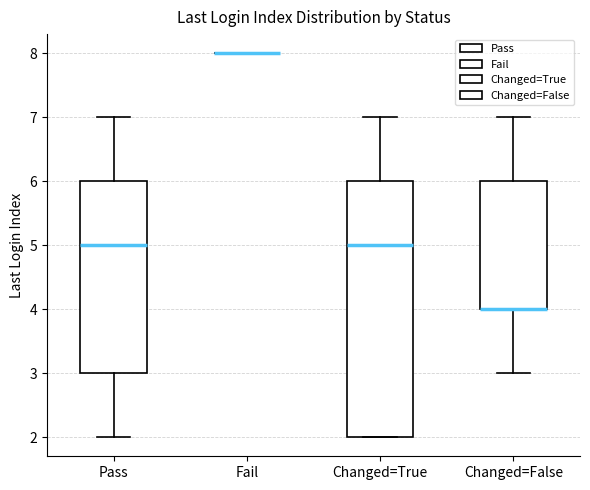

Reading left to right, transcribe this box plot: for each box, give where its median line is, the range the box spans, and where its two whiskers end, as read against the y-axis. The values are not printed on the chart, so give them approximately, as read against the axis.

Pass: median 5, box 3 to 6, whiskers 2 to 7
Fail: box collapsed to a line at 8, whiskers 8 to 8
Changed=True: median 5, box 2 to 6, whiskers 2 to 7
Changed=False: median 4 (drawn on the box's lower edge), box 4 to 6, whiskers 3 to 7